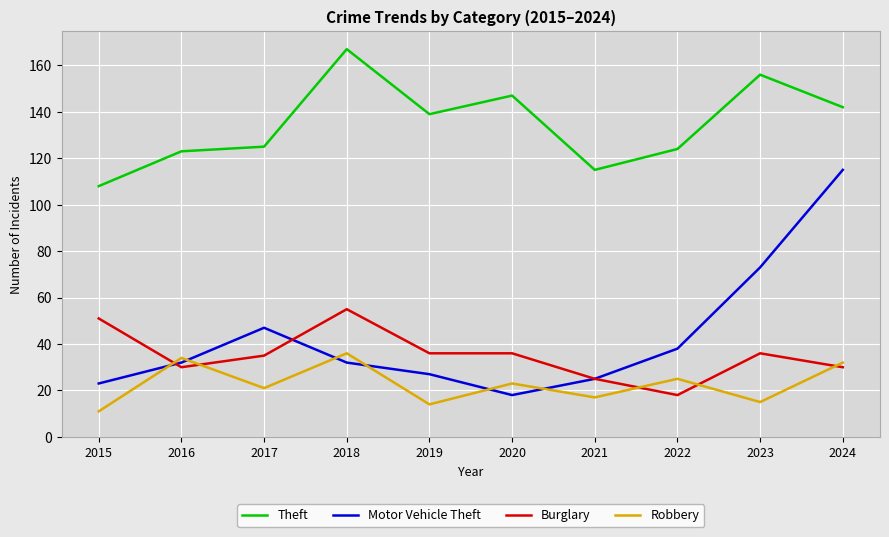

How many distinct data groups are displayed?

4